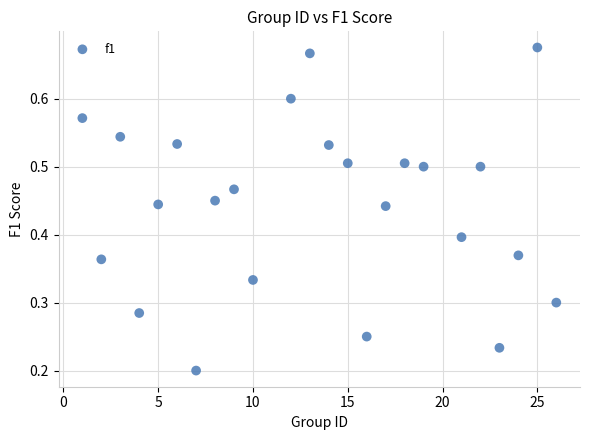

What is the range of X values (max minus min)?

25.0